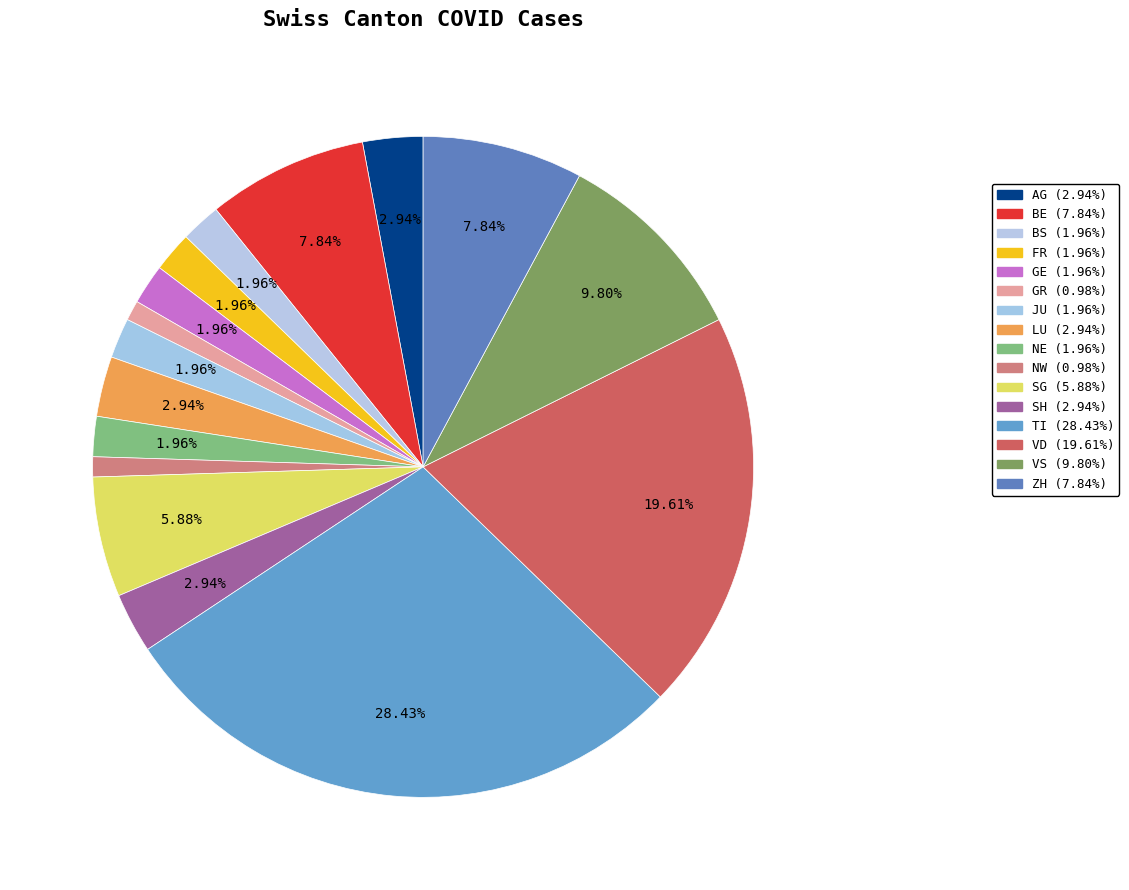

Is there any slice that represents more than half of the pie?

No